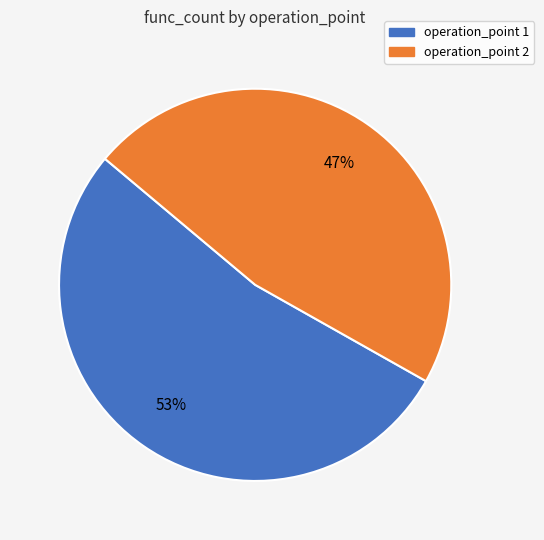

To the nearest percent, what is the difference between the largest and smallest slice percentages?

6%